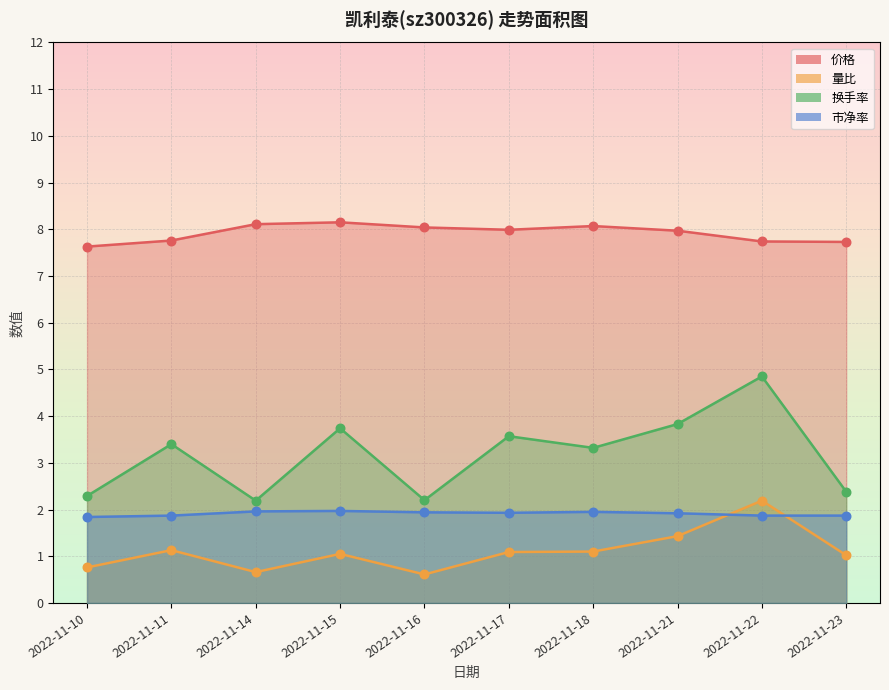

At how many categories does at least one series exceed 6?

10